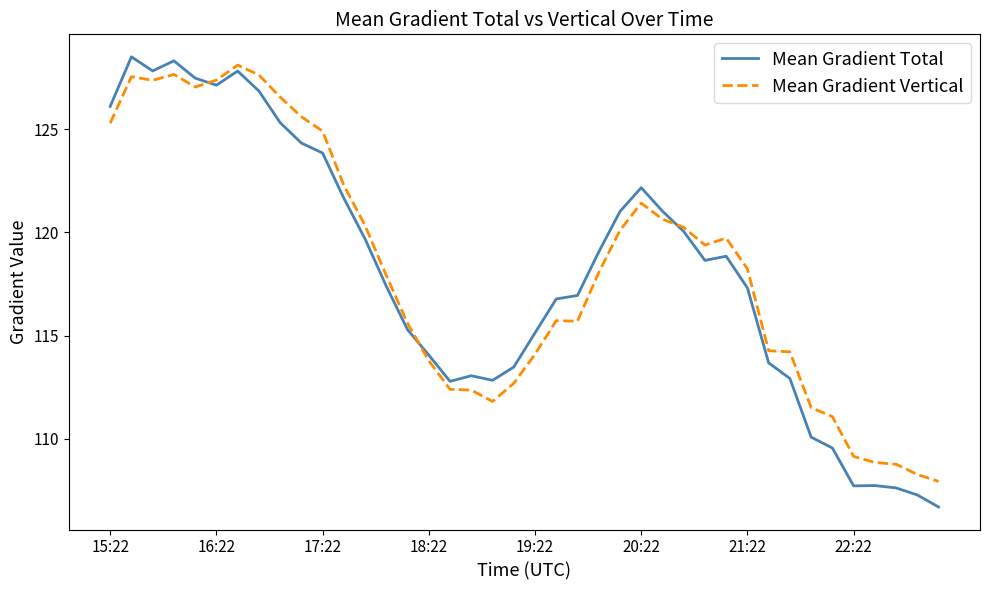

What are all the series names shown in the legend?

Mean Gradient Total, Mean Gradient Vertical